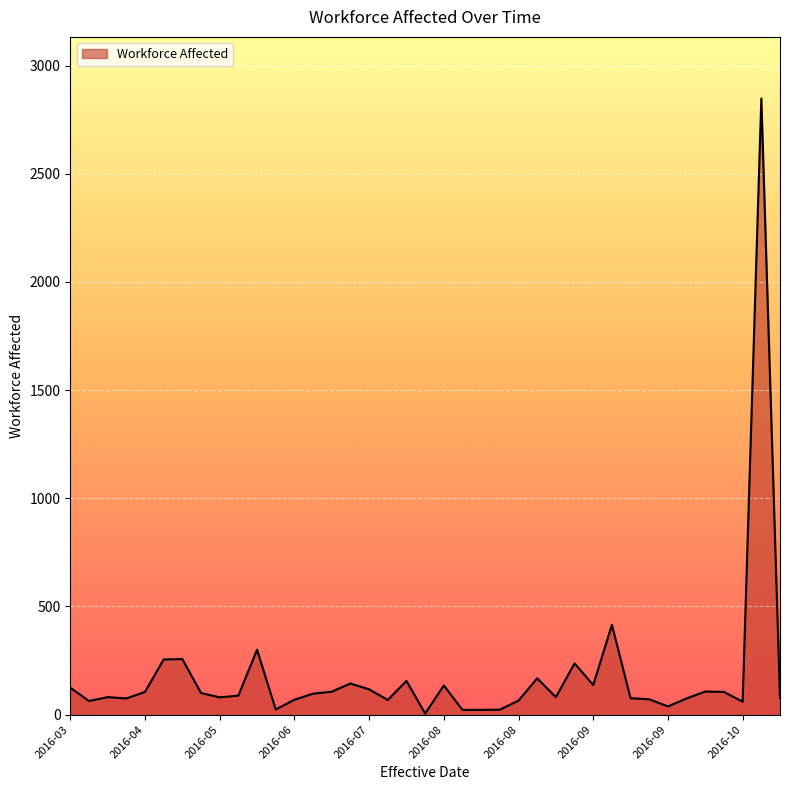

What is the greatest value displayed?

2848